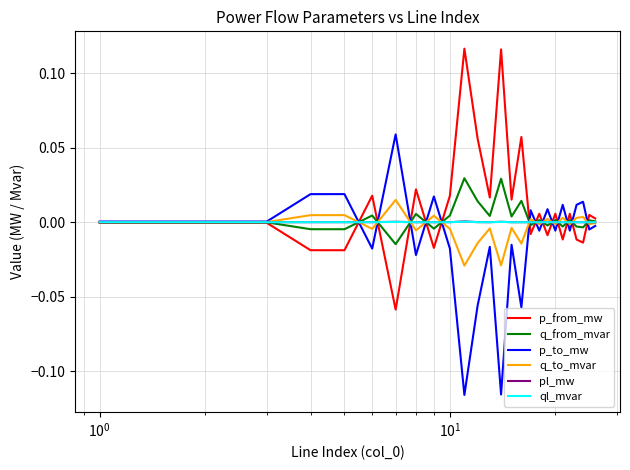

Does the chart have visible grid lines?

Yes